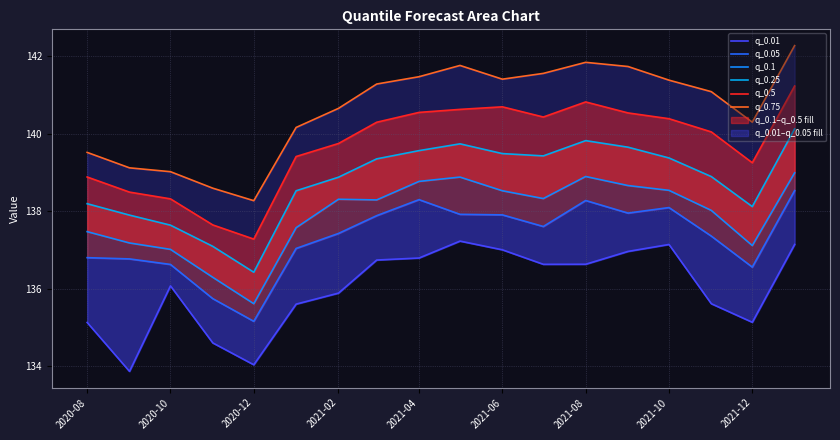

Between 2020-12 and 2021-10, which series saw the biggest shift?

q_0.75